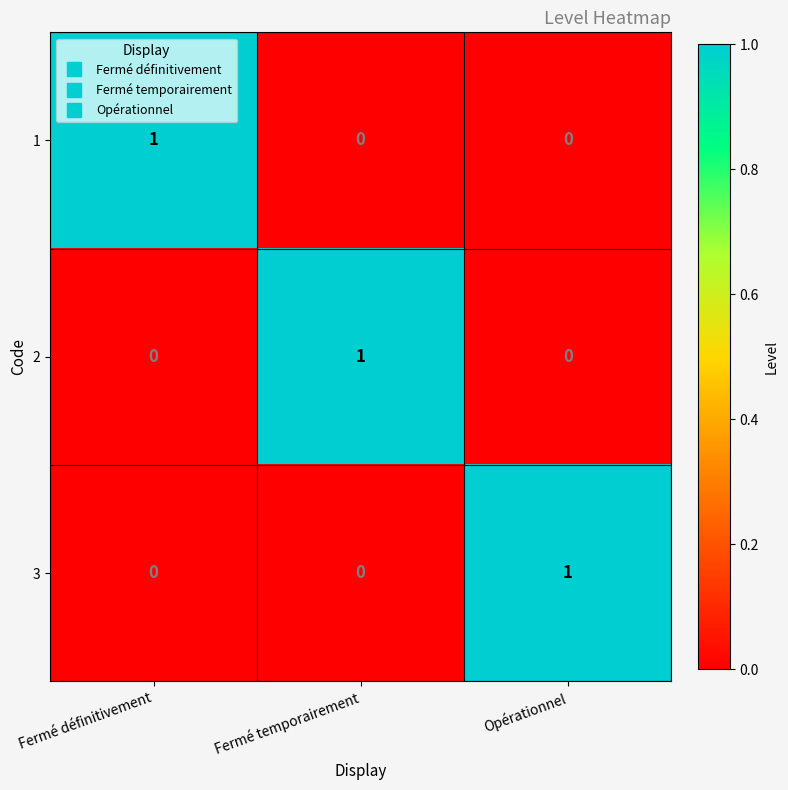

The value of 1 at Fermé temporairement is 0. True or false?

True